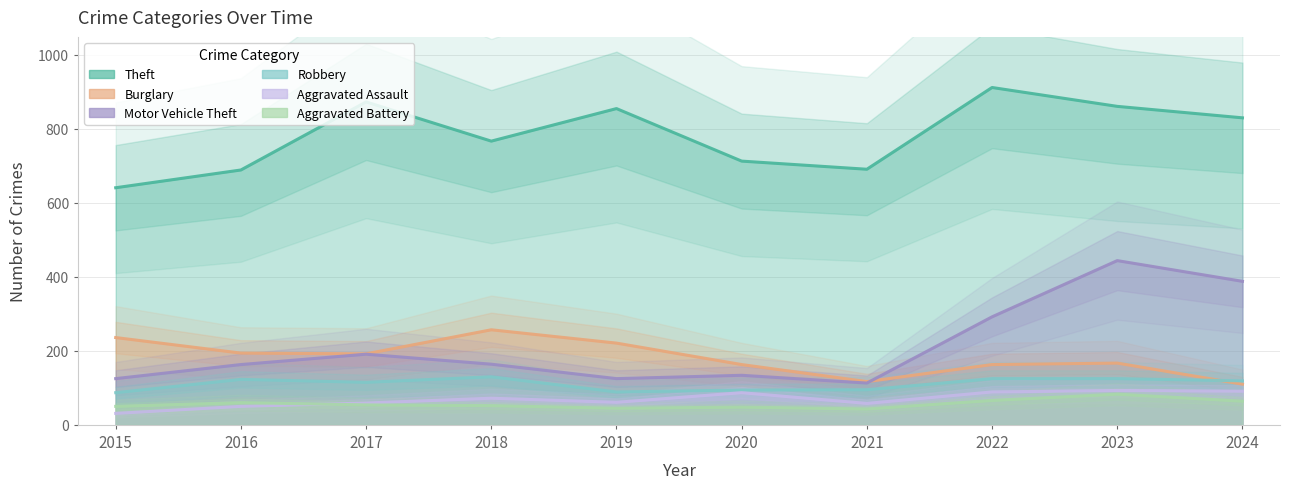

Is it true that Theft equals 861 at 2023?

True